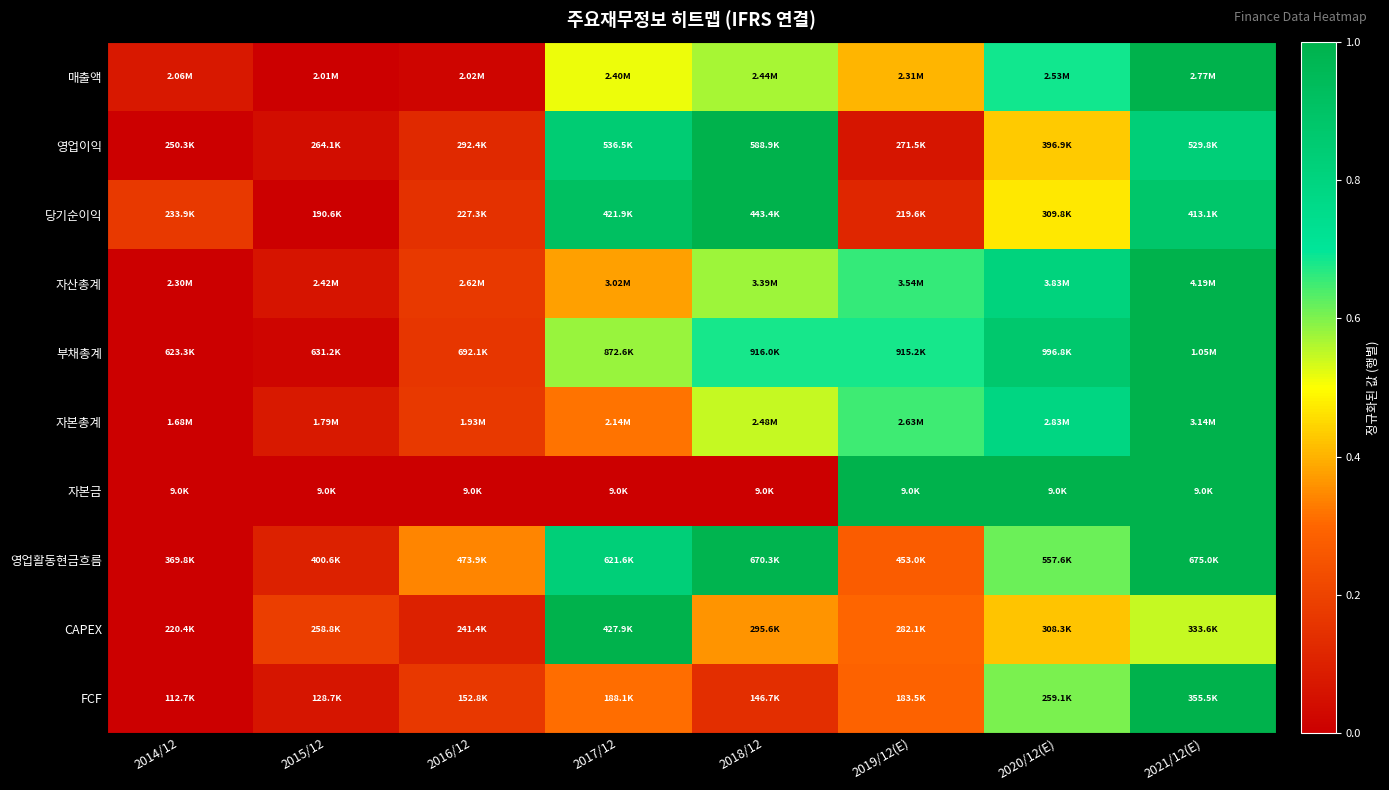

Reading left to right, extract all data points from this chart.

매출액: 2014/12=0.1	2015/12=0.0	2016/12=0.0	2017/12=0.5	2018/12=0.6	2019/12(E)=0.4	2020/12(E)=0.7	2021/12(E)=1.0
영업이익: 2014/12=0.0	2015/12=0.0	2016/12=0.1	2017/12=0.8	2018/12=1.0	2019/12(E)=0.1	2020/12(E)=0.4	2021/12(E)=0.8
당기순이익: 2014/12=0.2	2015/12=0.0	2016/12=0.1	2017/12=0.9	2018/12=1.0	2019/12(E)=0.1	2020/12(E)=0.5	2021/12(E)=0.9
자산총계: 2014/12=0.0	2015/12=0.1	2016/12=0.2	2017/12=0.4	2018/12=0.6	2019/12(E)=0.7	2020/12(E)=0.8	2021/12(E)=1.0
부채총계: 2014/12=0.0	2015/12=0.0	2016/12=0.2	2017/12=0.6	2018/12=0.7	2019/12(E)=0.7	2020/12(E)=0.9	2021/12(E)=1.0
자본총계: 2014/12=0.0	2015/12=0.1	2016/12=0.2	2017/12=0.3	2018/12=0.5	2019/12(E)=0.6	2020/12(E)=0.8	2021/12(E)=1.0
자본금: 2014/12=0.0	2015/12=0.0	2016/12=0.0	2017/12=0.0	2018/12=0.0	2019/12(E)=1.0	2020/12(E)=1.0	2021/12(E)=1.0
영업활동현금흐름: 2014/12=0.0	2015/12=0.1	2016/12=0.3	2017/12=0.8	2018/12=1.0	2019/12(E)=0.3	2020/12(E)=0.6	2021/12(E)=1.0
CAPEX: 2014/12=0.0	2015/12=0.2	2016/12=0.1	2017/12=1.0	2018/12=0.4	2019/12(E)=0.3	2020/12(E)=0.4	2021/12(E)=0.5
FCF: 2014/12=0.0	2015/12=0.1	2016/12=0.2	2017/12=0.3	2018/12=0.1	2019/12(E)=0.3	2020/12(E)=0.6	2021/12(E)=1.0